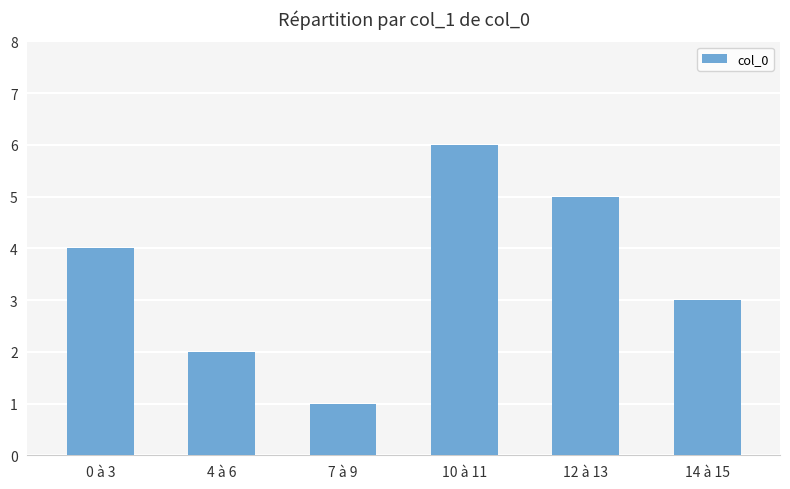

What is the value of the 4th bar from the left?

6